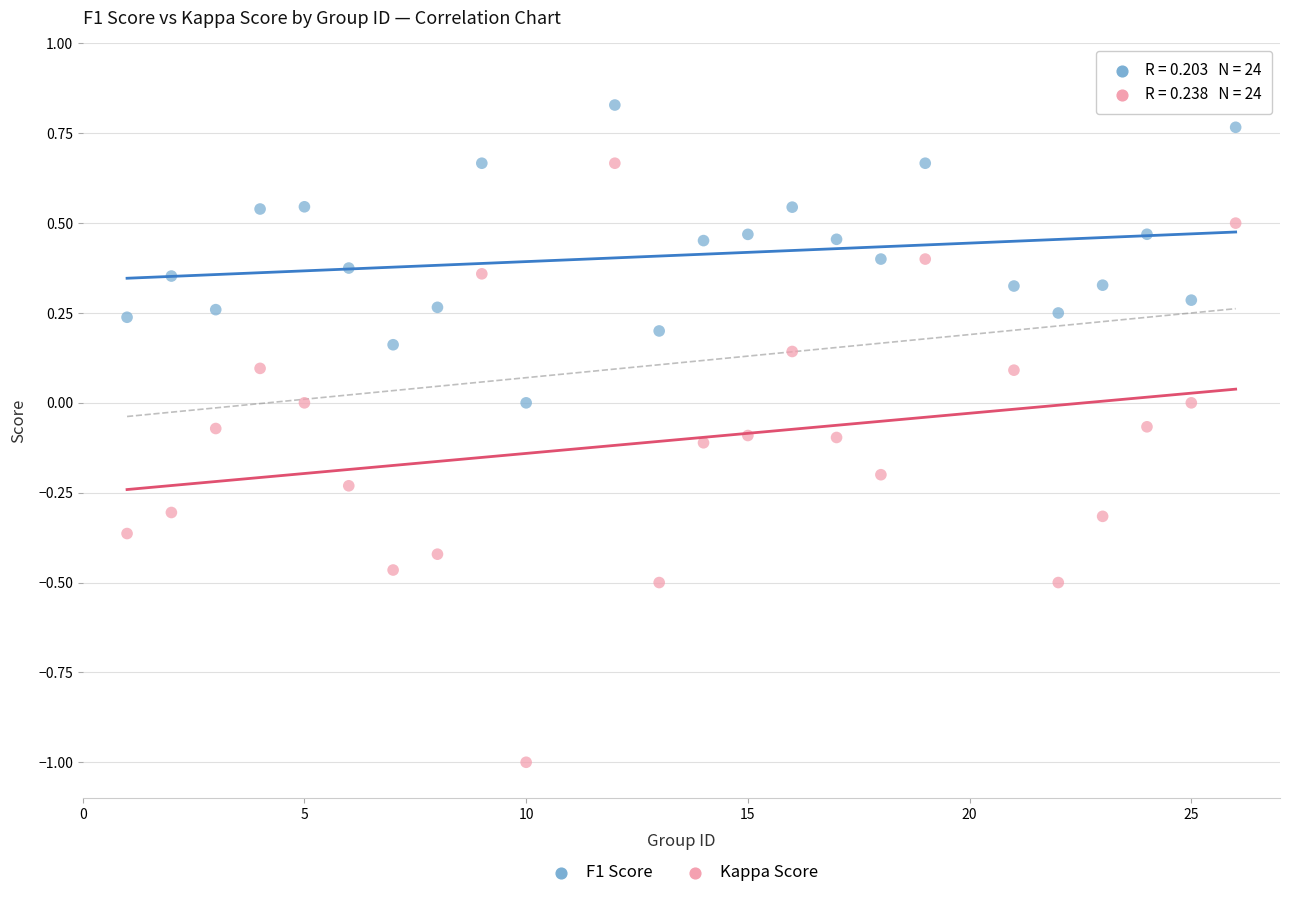

Which series reaches the minimum Y coordinate?

Kappa Score